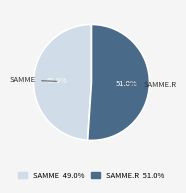

Does any single category account for the majority?

Yes